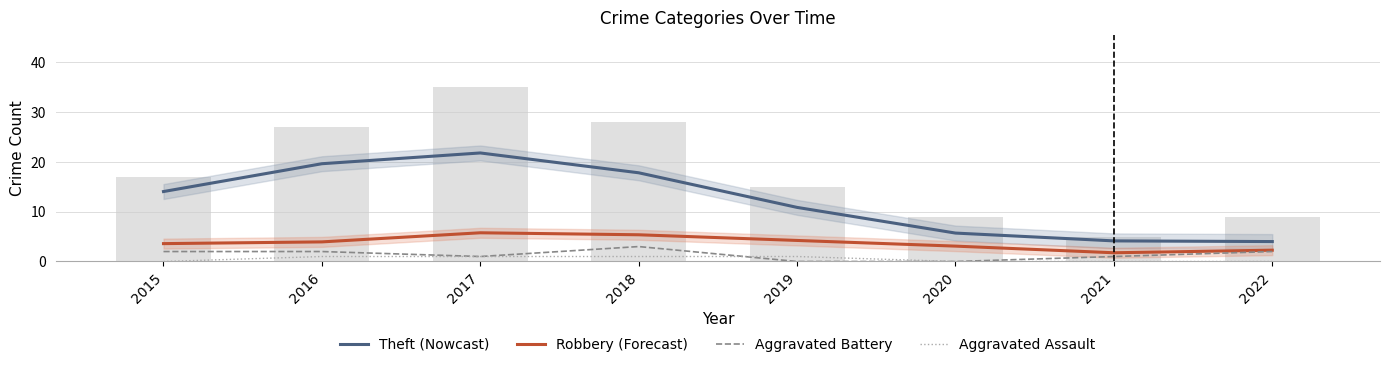

What is the difference between the highest and lowest values at 2019?

10.9